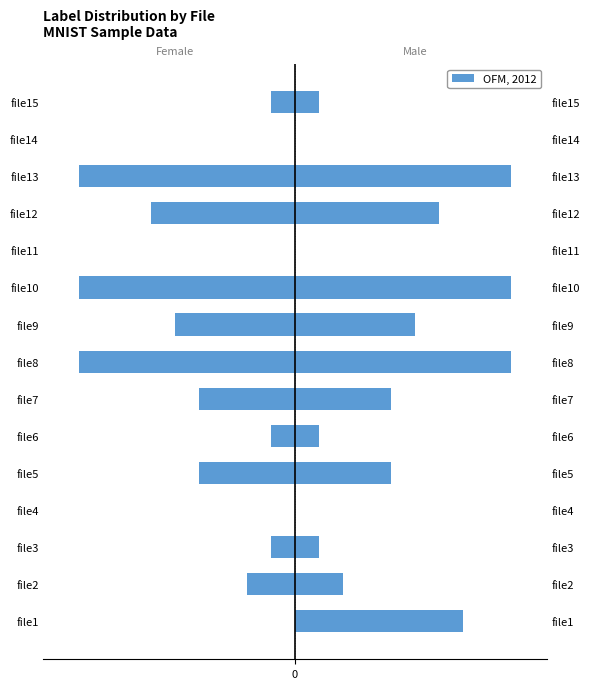

Is the value of Male at 9 greater than the value of Female at 3?

Yes